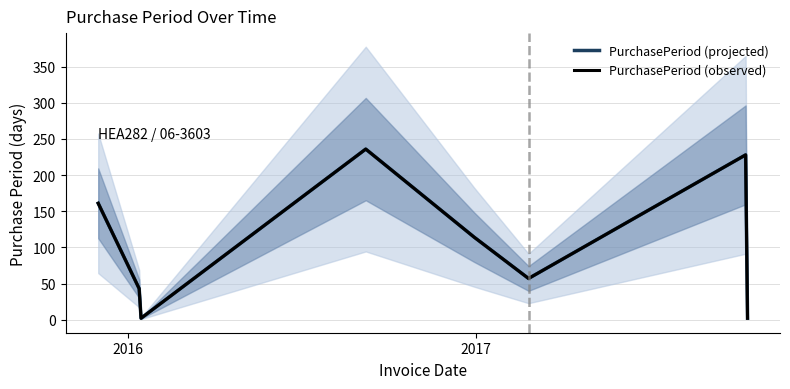

What is the sum of all PurchasePeriod (observed) values?

843